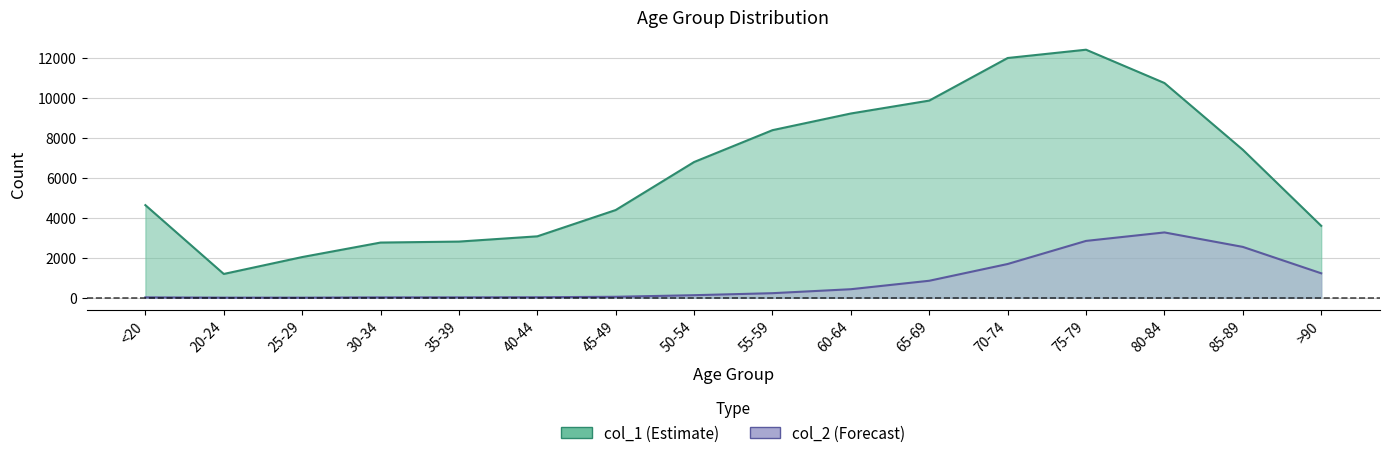

Rank the series at 80-84 from highest to lowest value.

col_1, col_2